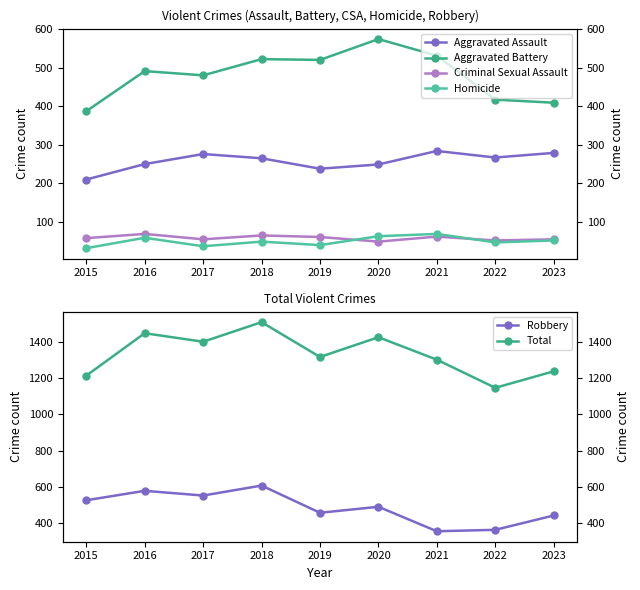

Rank the series by their maximum value, from lowest to highest.

Criminal Sexual Assault, Homicide, Aggravated Assault, Aggravated Battery, Robbery, Total